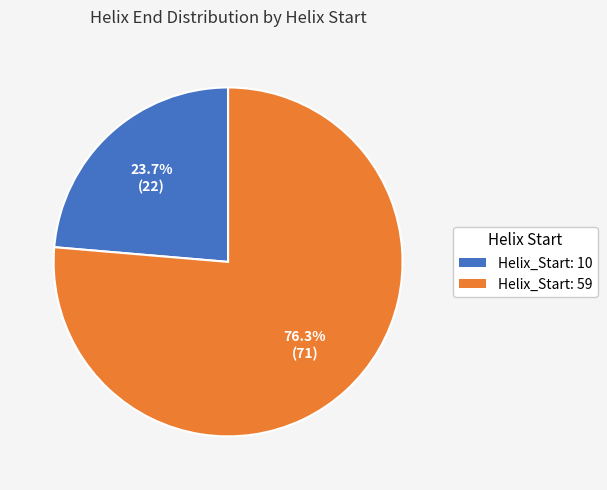

To the nearest percent, what is the combined percentage of Helix_Start: 59 and Helix_Start: 10?

100%